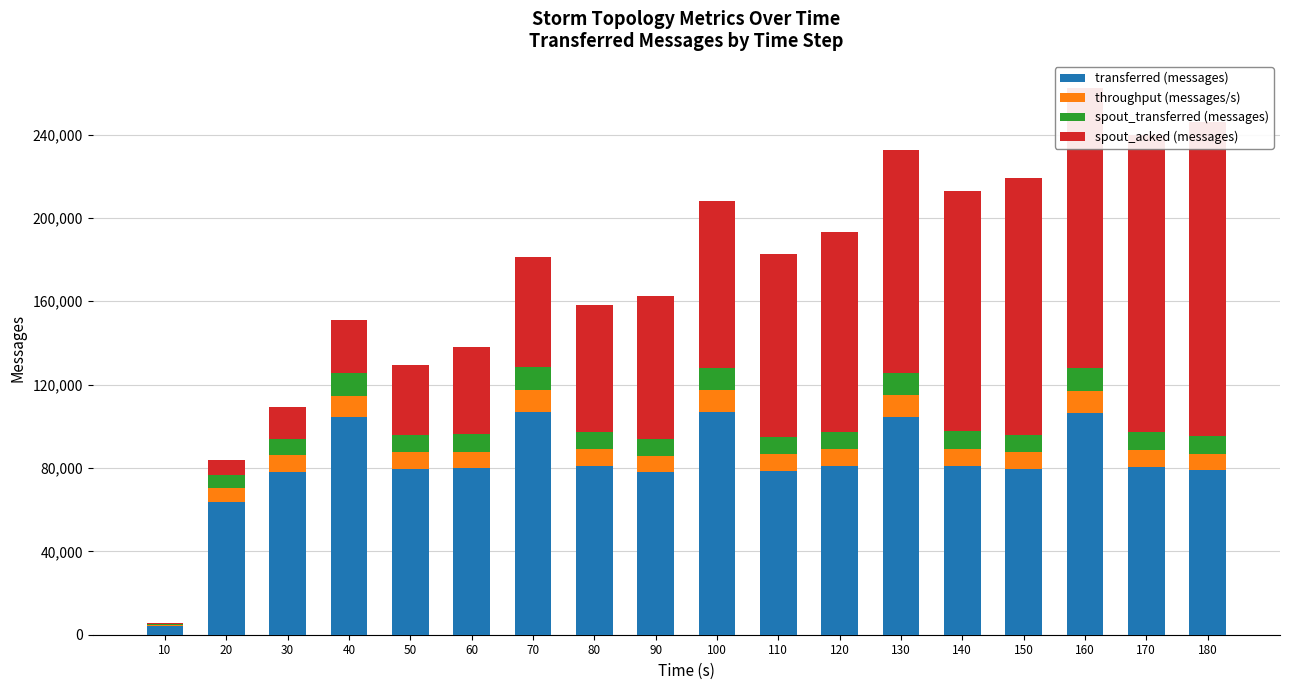

List the series in order of their peak value, lowest first.

throughput (messages/s), spout_transferred (messages), transferred (messages), spout_acked (messages)